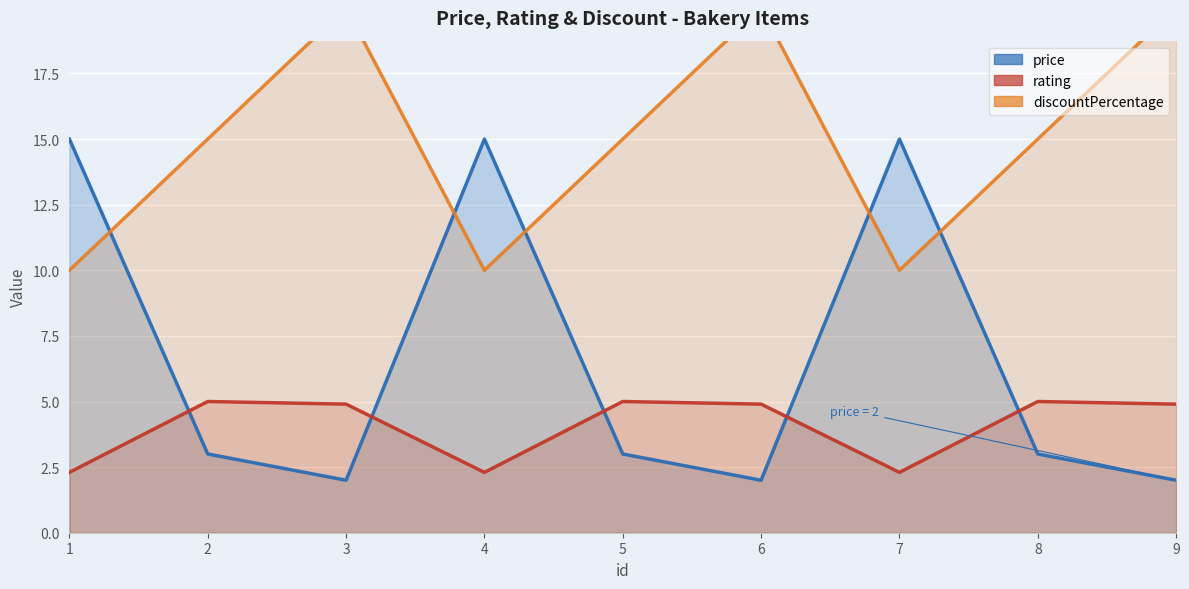

What is the total value across all series at 4?

27.3